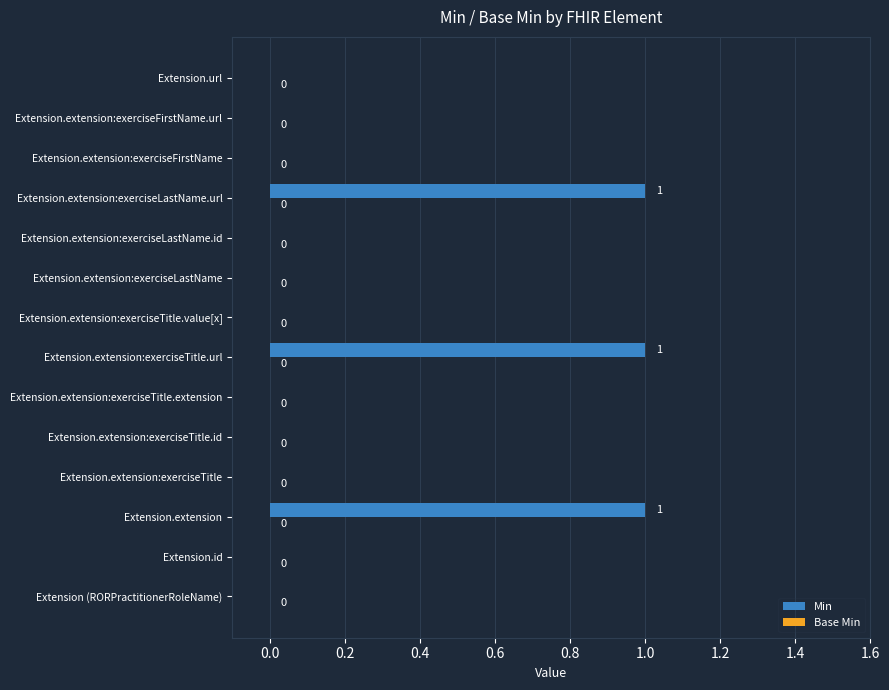

Are the bars horizontal?

Yes